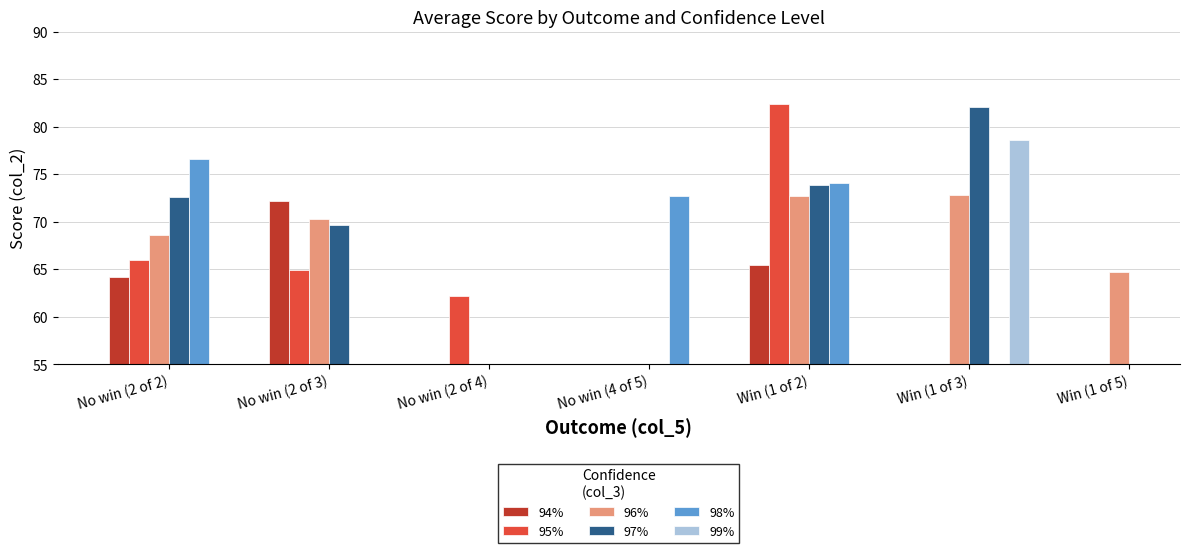

Which category has the lowest value across all series?

No win (2 of 4)